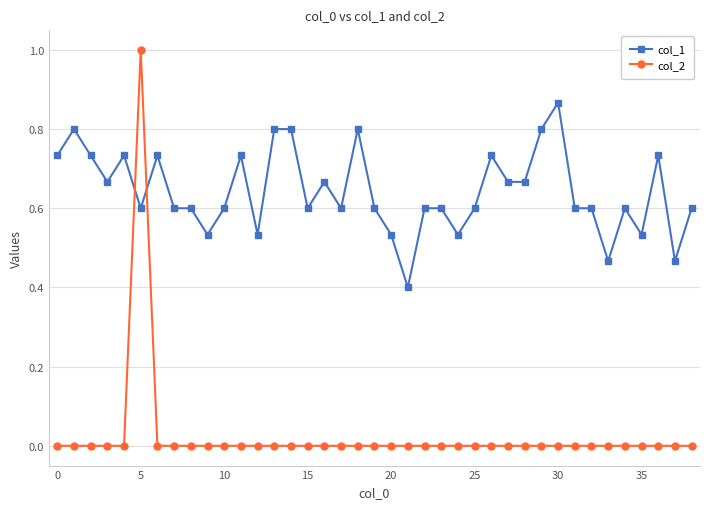

What is the maximum value shown in the chart?

1.0